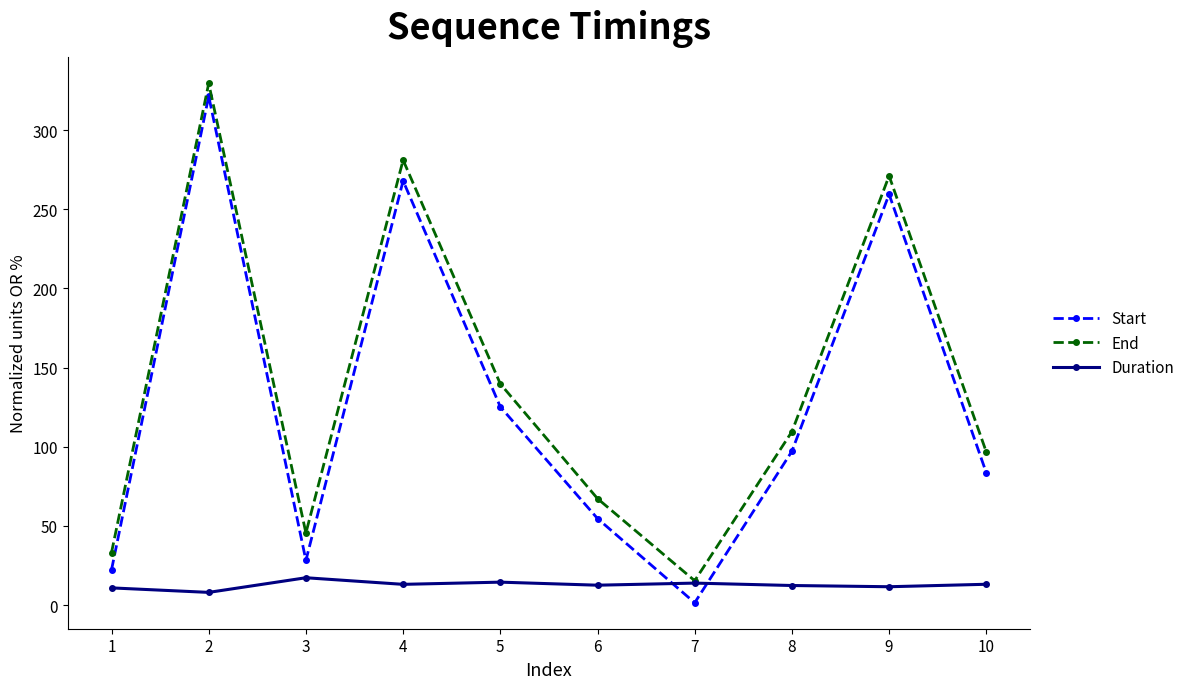

Between 7 and 8, which series saw the biggest shift?

Start